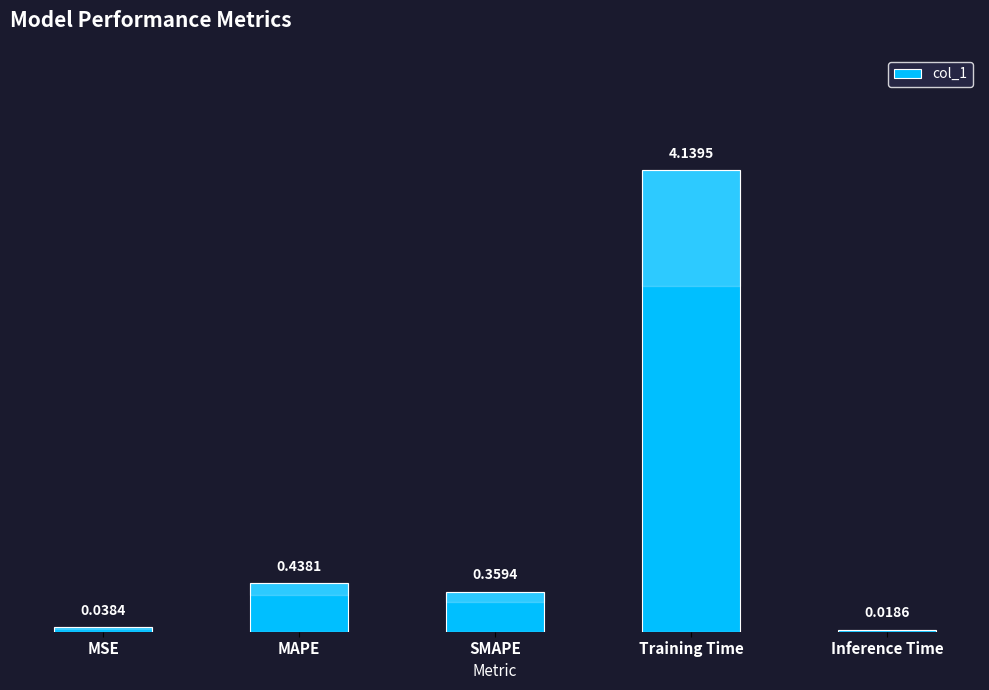

What is the average value?

1.0